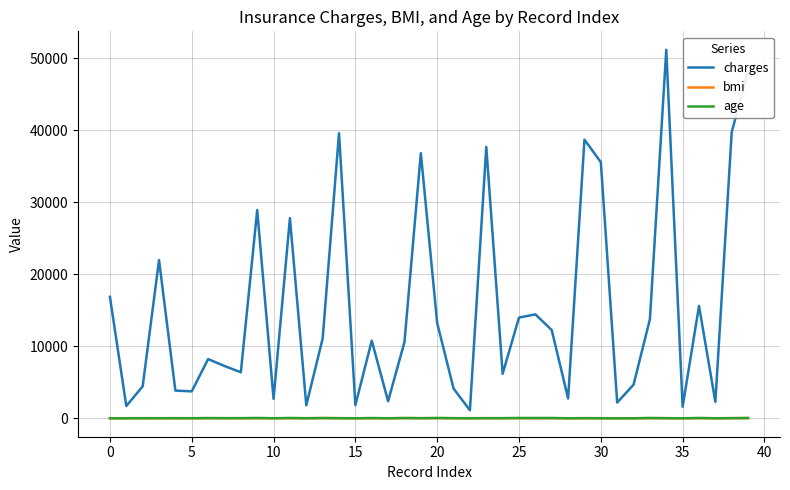

Which series has the widest spread of values?

charges